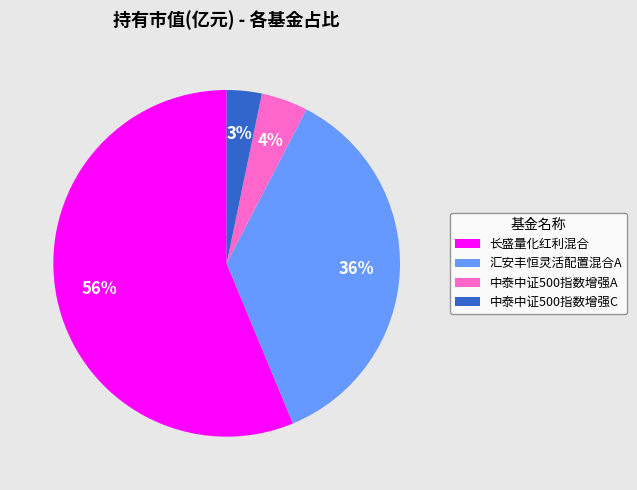

Between 汇安丰恒灵活配置混合A and 中泰中证500指数增强A, which is larger?

汇安丰恒灵活配置混合A